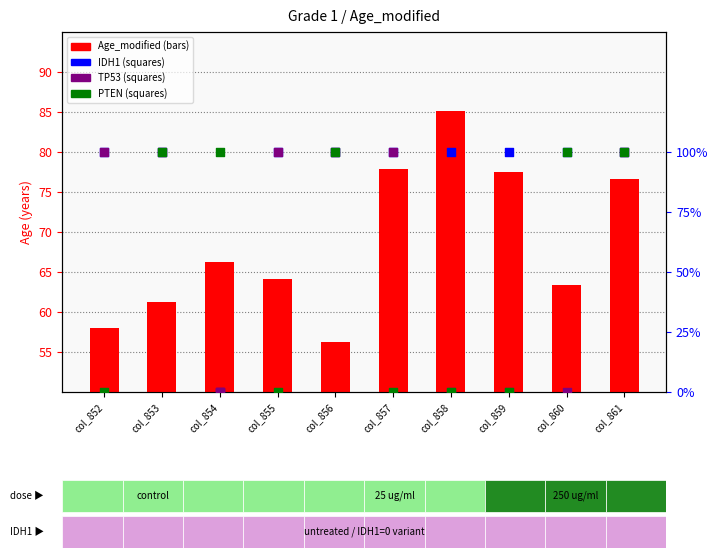

Which series reaches the minimum Y coordinate?

IDH1